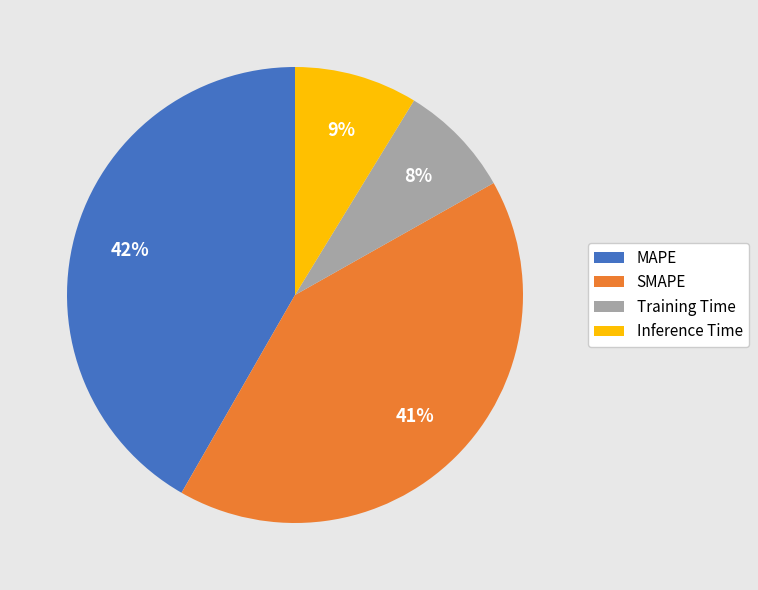

What is the smallest slice in the pie chart?

Training Time